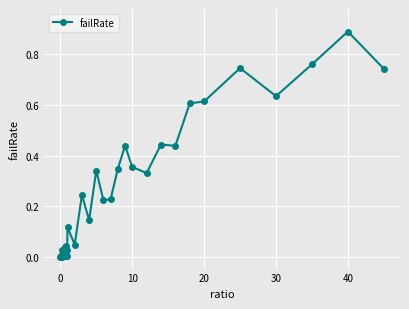

What is the sum of all values?

9.0